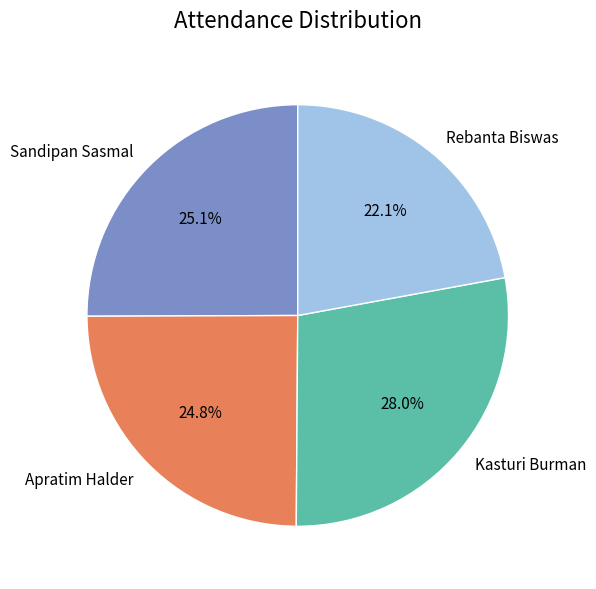

How many segments does this pie chart have?

4